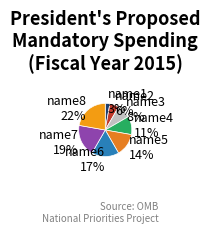

To the nearest percent, what portion does name4 represent?

11%